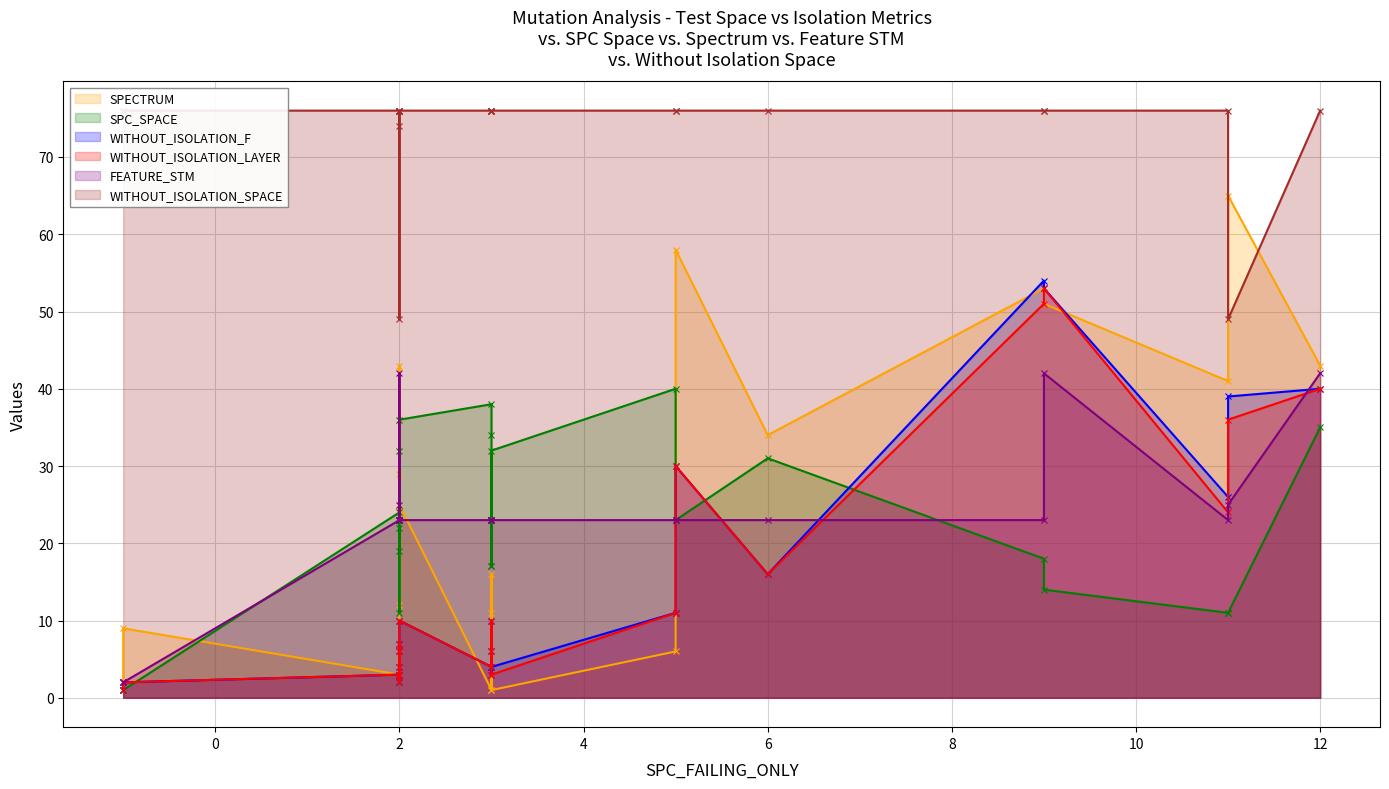

The value of SPECTRUM at DailyLimit.Account.ROR_19 is 23. True or false?

False